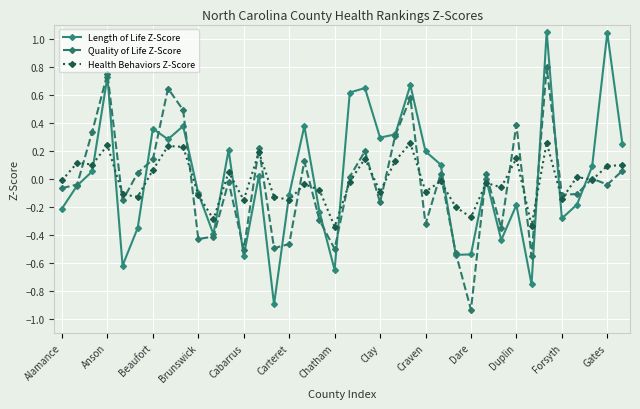

In Length of Life Z-Score, how many points are lower than both neighbors (excluding endpoints)?

11